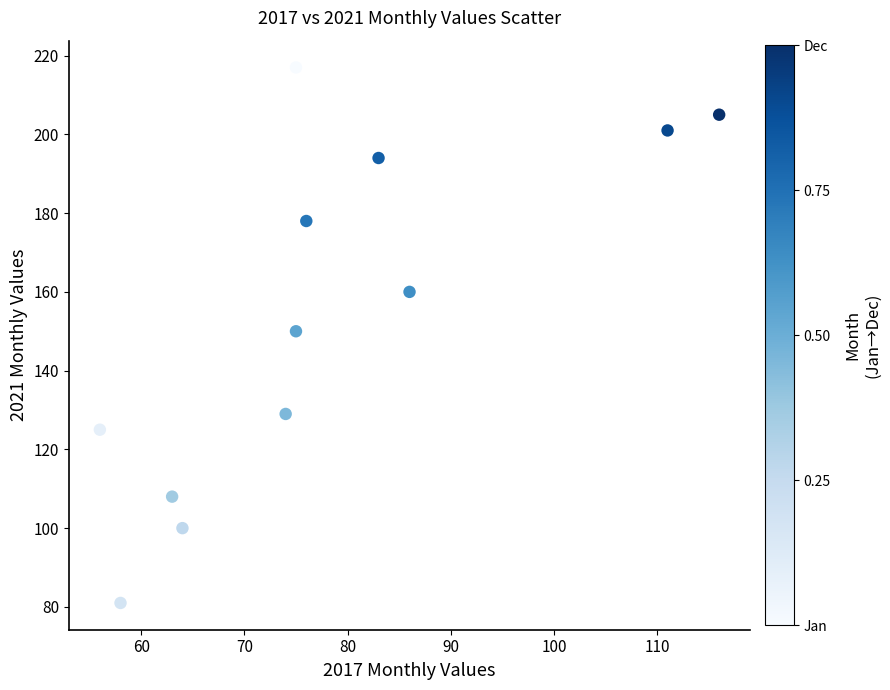

What is the average Y value?

154